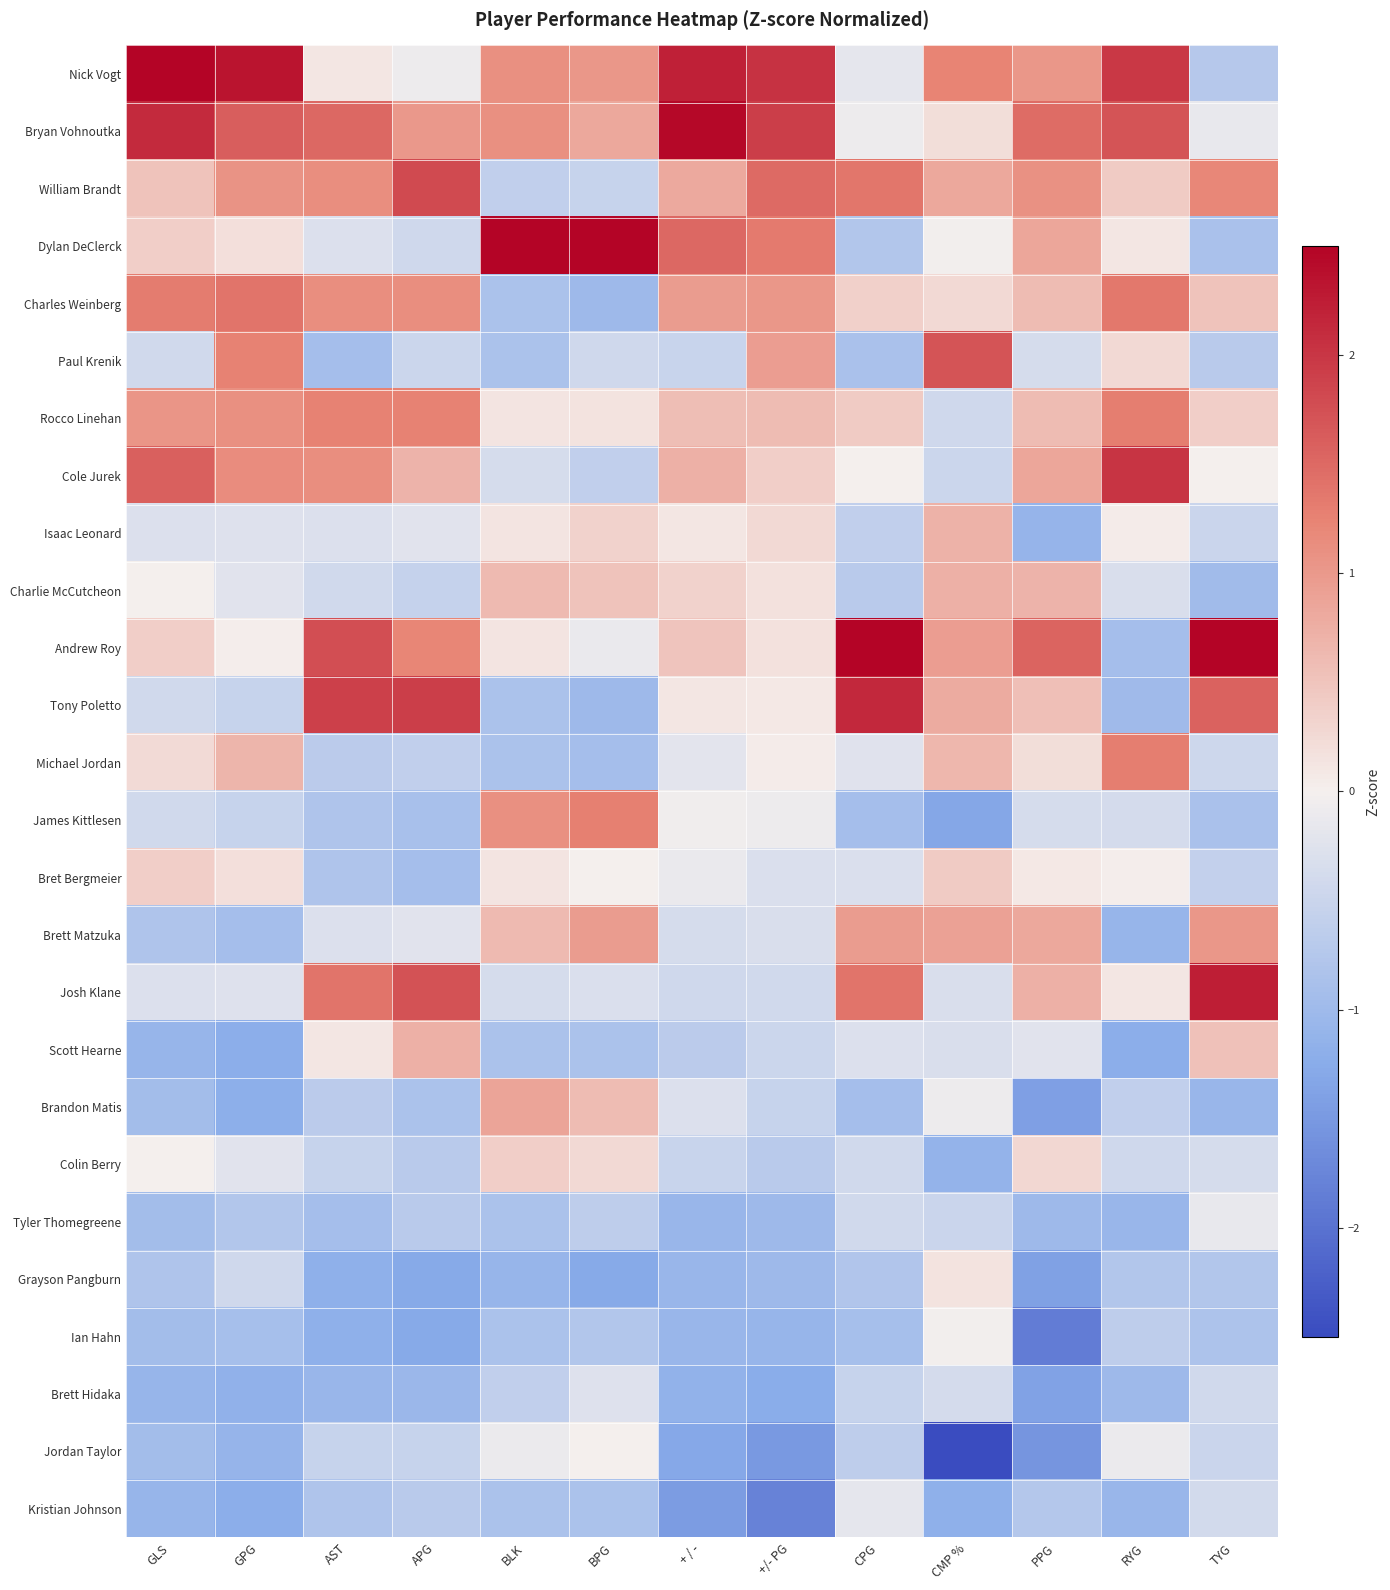

What is the greatest value displayed?

3.6